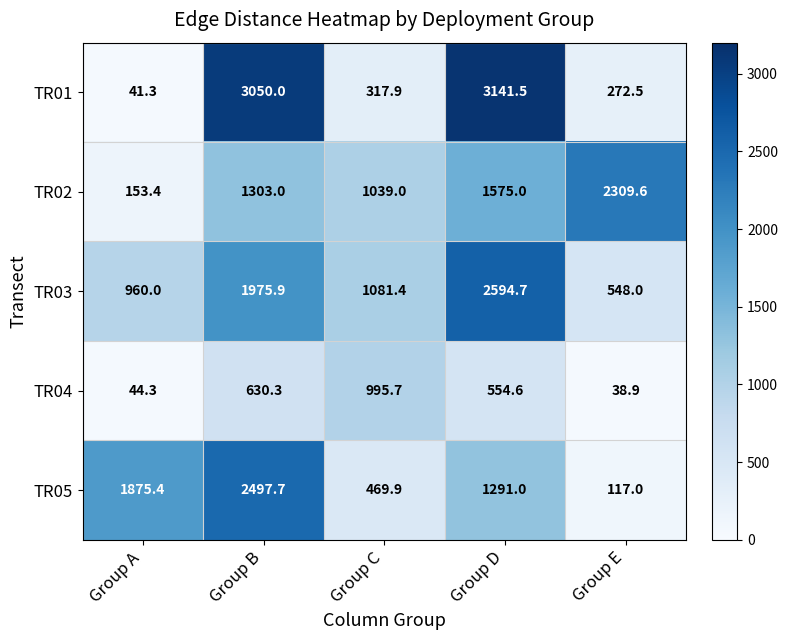

Reading right to left, what are all the values shown in this chart?

TR01: Group E=272.5	Group D=3141.5	Group C=317.9	Group B=3050.0	Group A=41.3
TR02: Group E=2309.6	Group D=1575.0	Group C=1039.0	Group B=1303.0	Group A=153.4
TR03: Group E=548.0	Group D=2594.7	Group C=1081.4	Group B=1975.9	Group A=960.0
TR04: Group E=38.9	Group D=554.6	Group C=995.7	Group B=630.3	Group A=44.3
TR05: Group E=117.0	Group D=1291.0	Group C=469.9	Group B=2497.7	Group A=1875.4